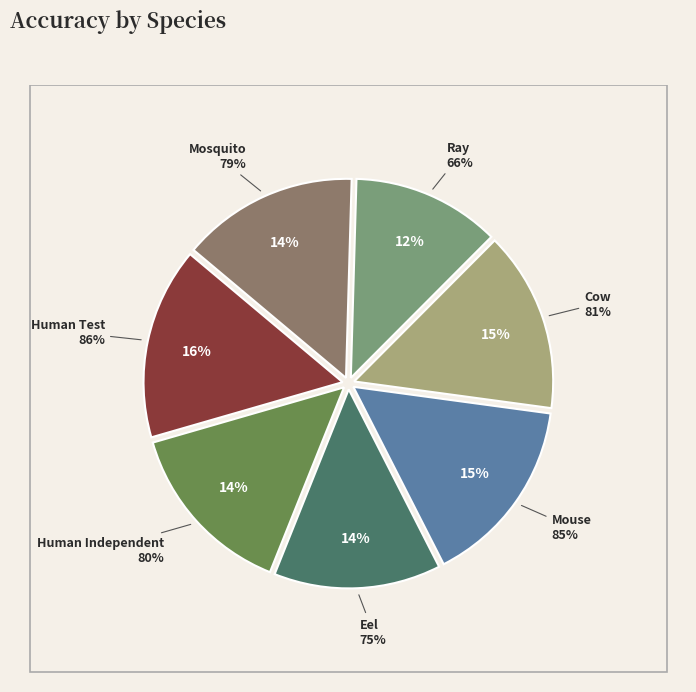

To the nearest percent, what is the difference between the largest and smallest slice percentages?

4%